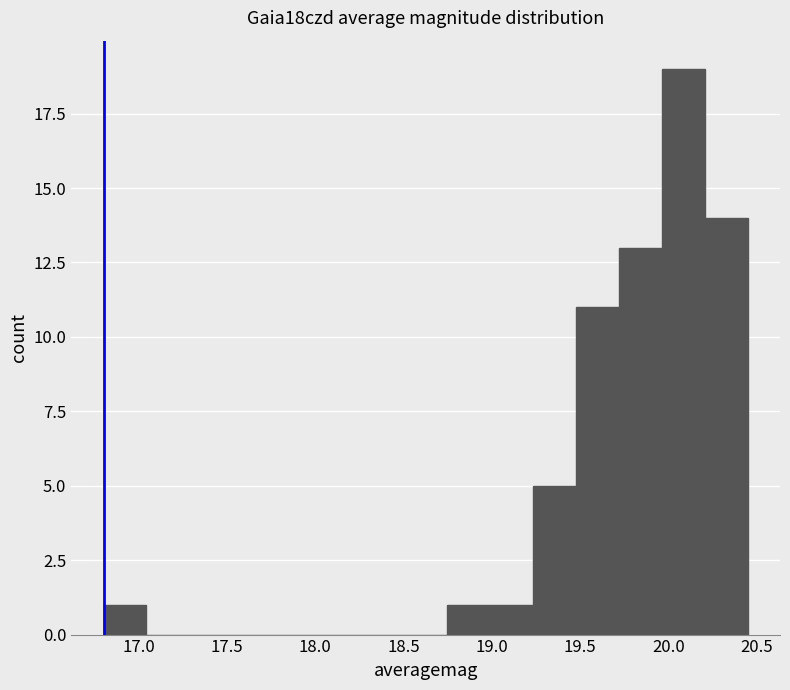

Reading left to right, list every bar in this chart as the range it spans on the x-axis followed by its height. Neither the bar edges nor the heights are printed on the chart, so give them approximately, as read against the axes.

16.80 to 17.05: 1
17.05 to 17.30: 0
17.30 to 17.55: 0
17.55 to 17.75: 0
17.75 to 18.00: 0
18.00 to 18.25: 0
18.25 to 18.50: 0
18.50 to 18.75: 0
18.75 to 19.00: 1
19.00 to 19.25: 1
19.25 to 19.50: 5
19.50 to 19.70: 11
19.70 to 19.95: 13
19.95 to 20.20: 19
20.20 to 20.45: 14